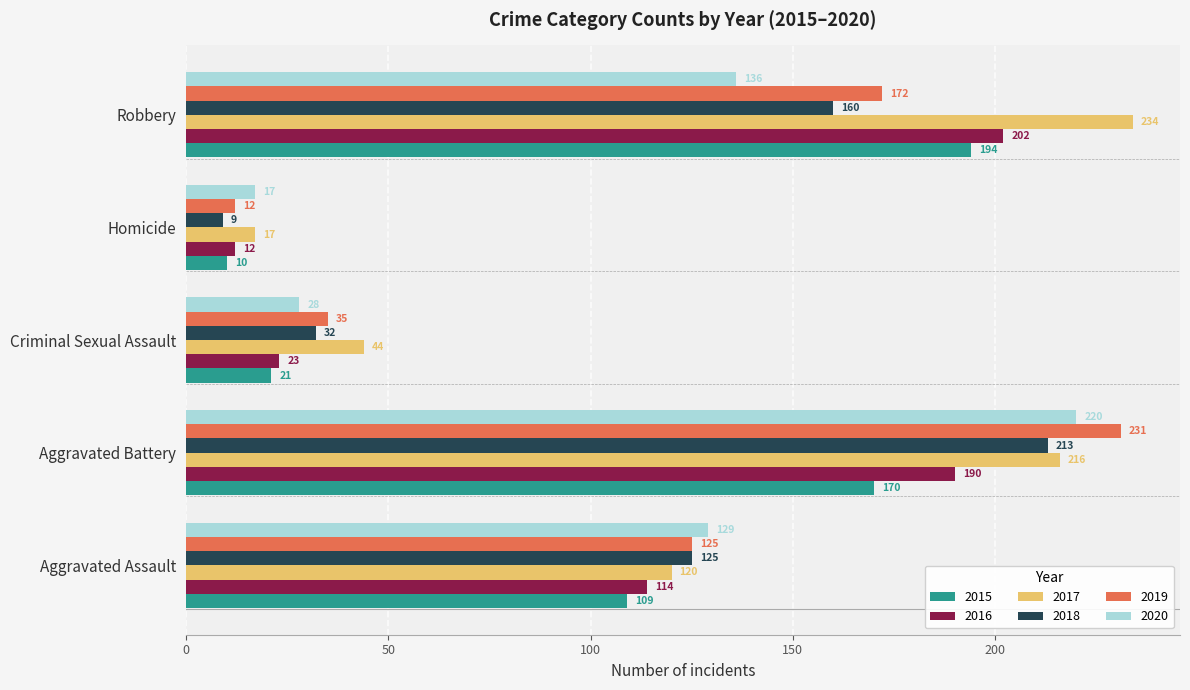

At how many categories does at least one series exceed 59?

3